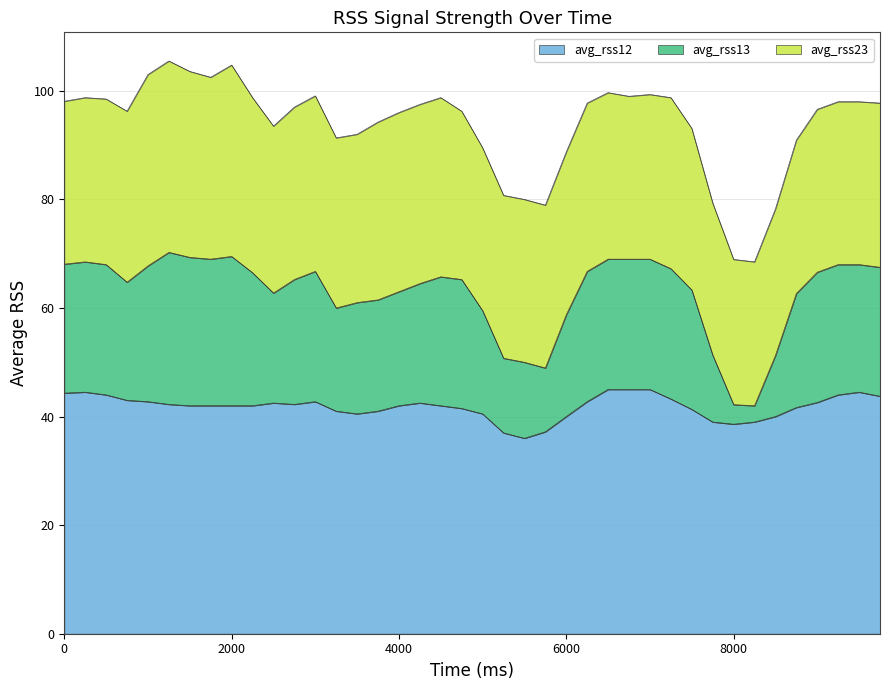

The value of avg_rss12 at 9750 is 12.4. True or false?

False